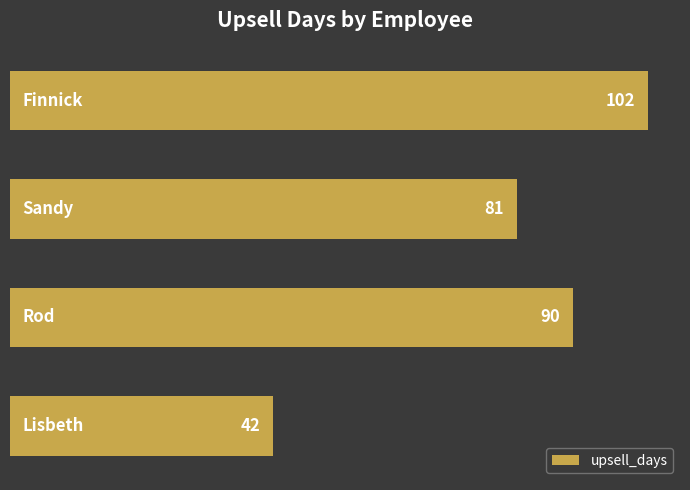

What is the difference between the second highest and second lowest values?

9